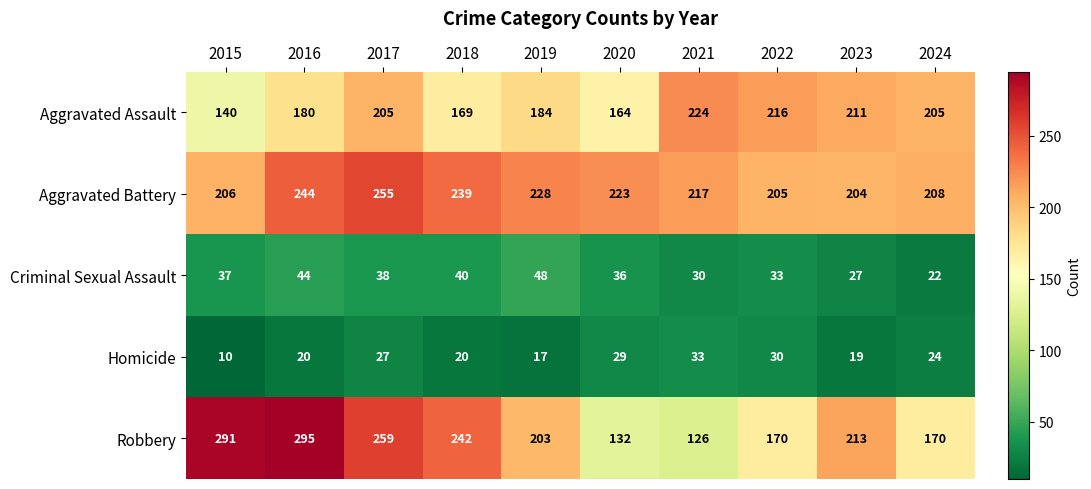

Count the number of data series in this chart.

5